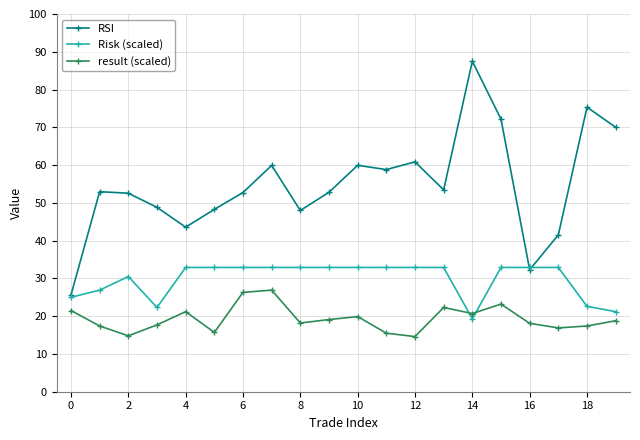

Which series has the largest range (max minus min)?

RSI